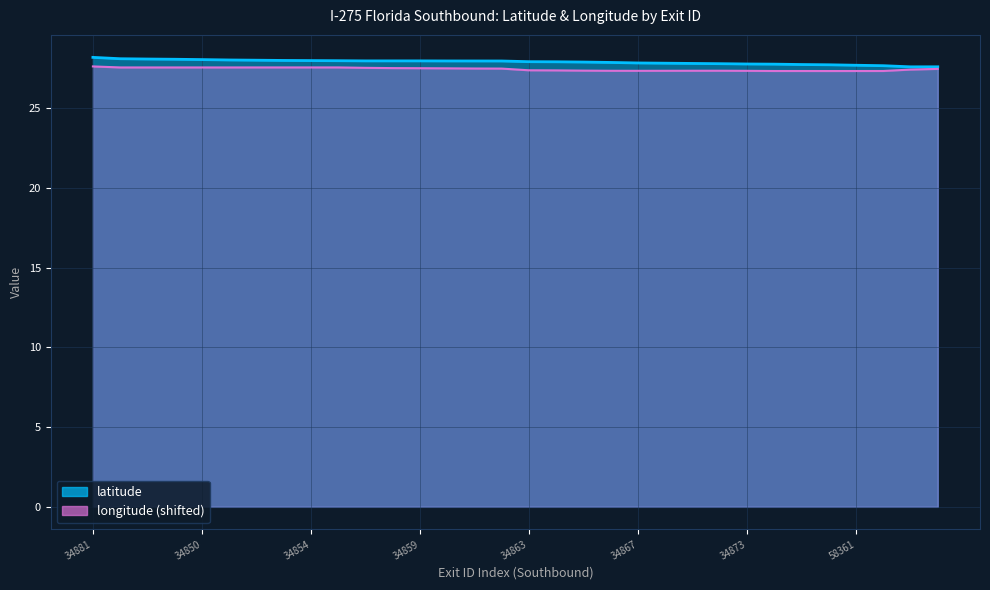

At which category is the sum across all series the highest?

34881